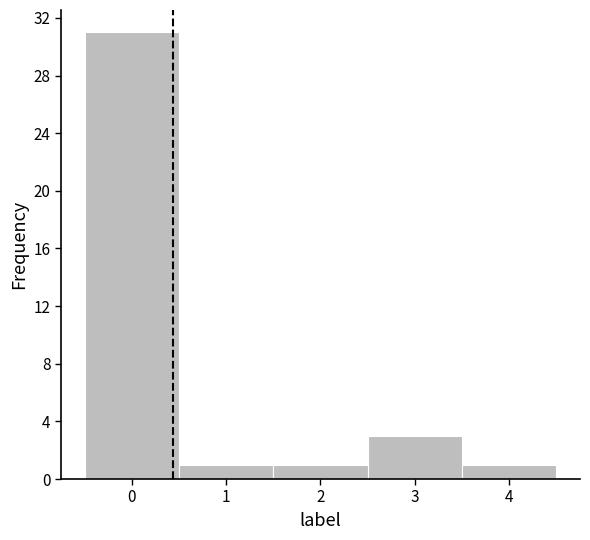

Reading left to right, transcribe this chart: for each bar, give the range it covers on the x-axis and its height. The values are not printed on the chart, so give them approximately, as read against the axis.

-0.5 to 0.5: 31
0.5 to 1.5: 1
1.5 to 2.5: 1
2.5 to 3.5: 3
3.5 to 4.5: 1